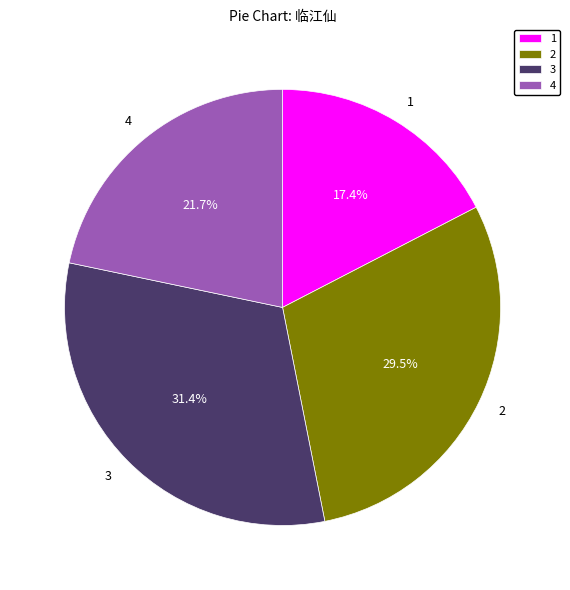

Does any single category account for the majority?

No